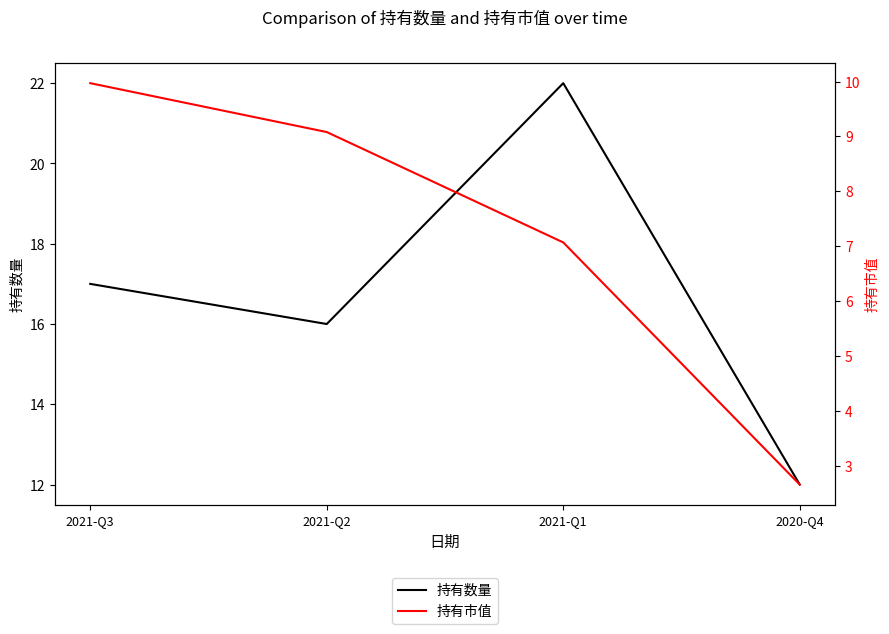

The value of 持有市值 at 2021-Q2 is 9.1. True or false?

True